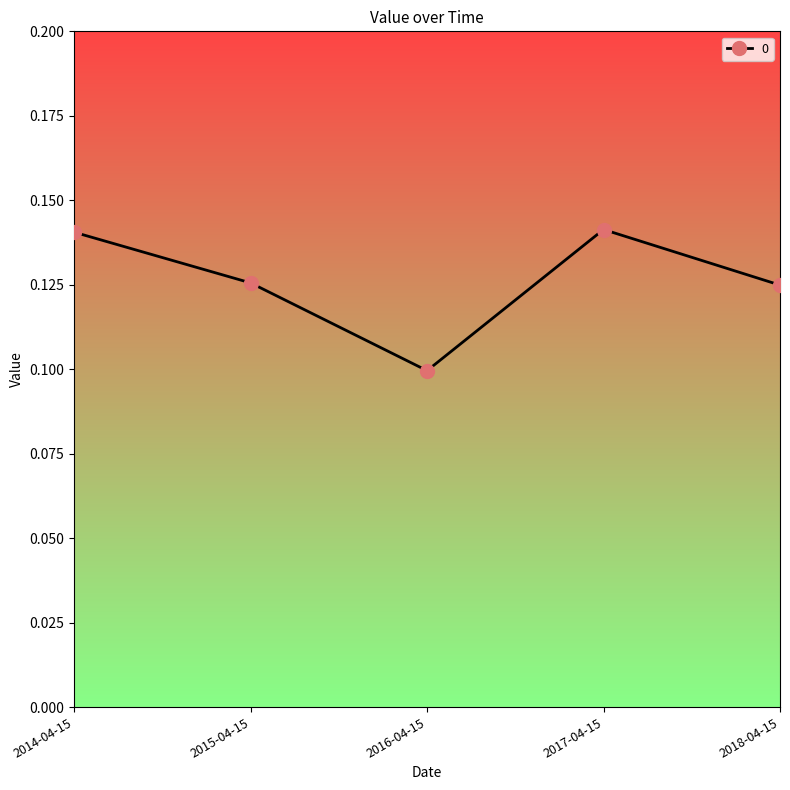

Where is the first local maximum?

2017-04-15